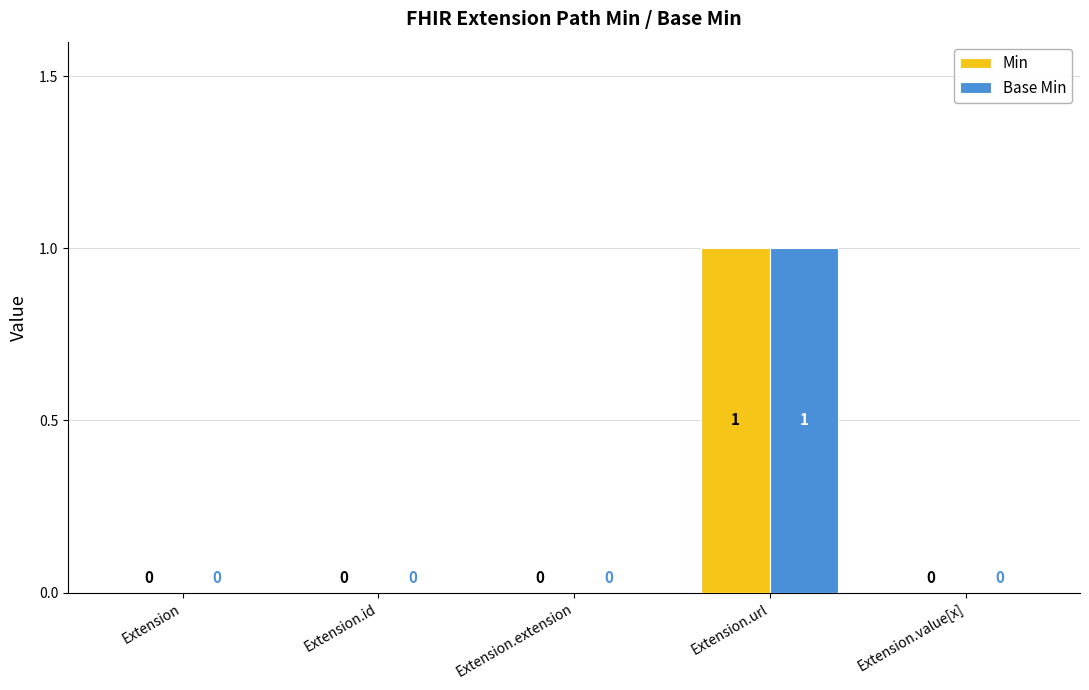

At which category is the sum across all series the highest?

Extension.url